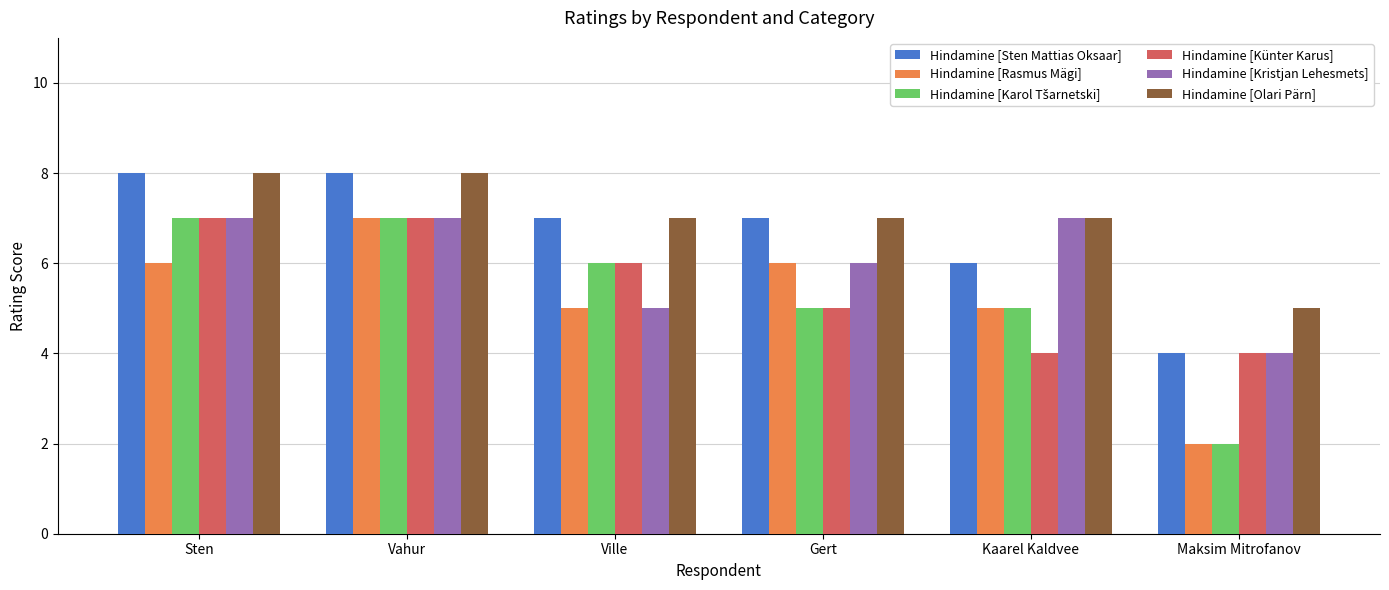

What is the smallest value displayed?

2